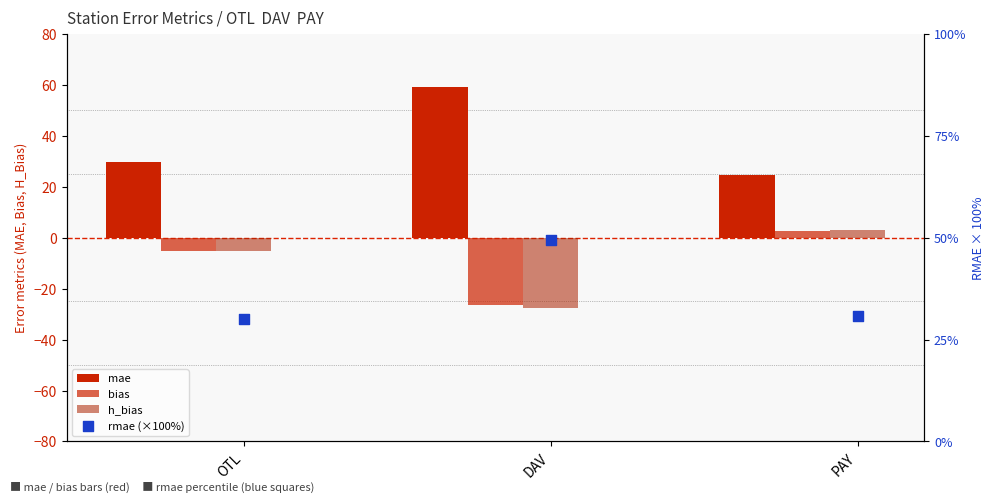

Which series contains the lowest Y value?

h_bias